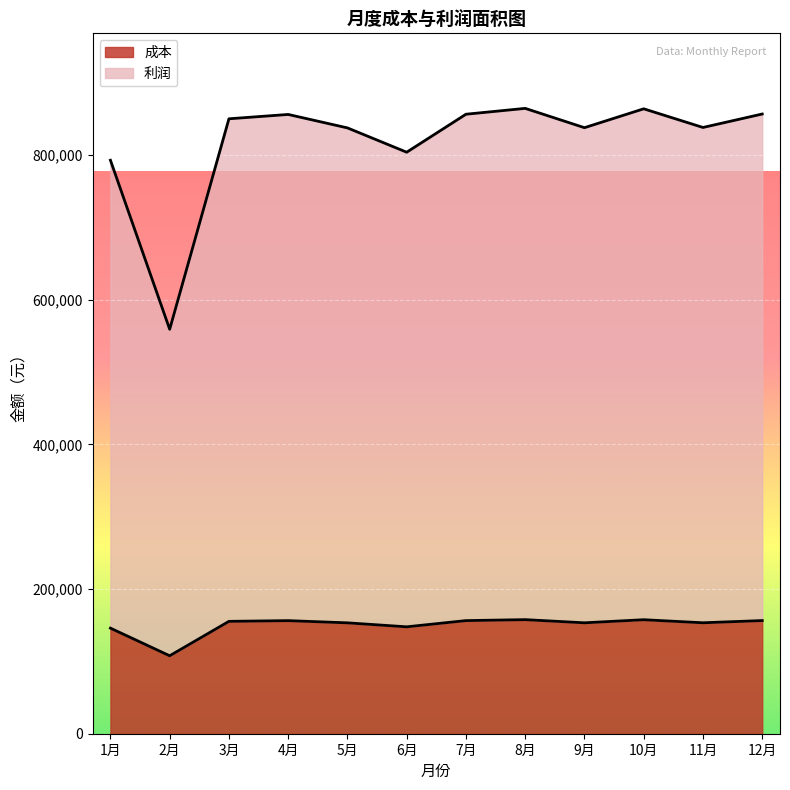

What is the total value across all series at 2月?

559100.0